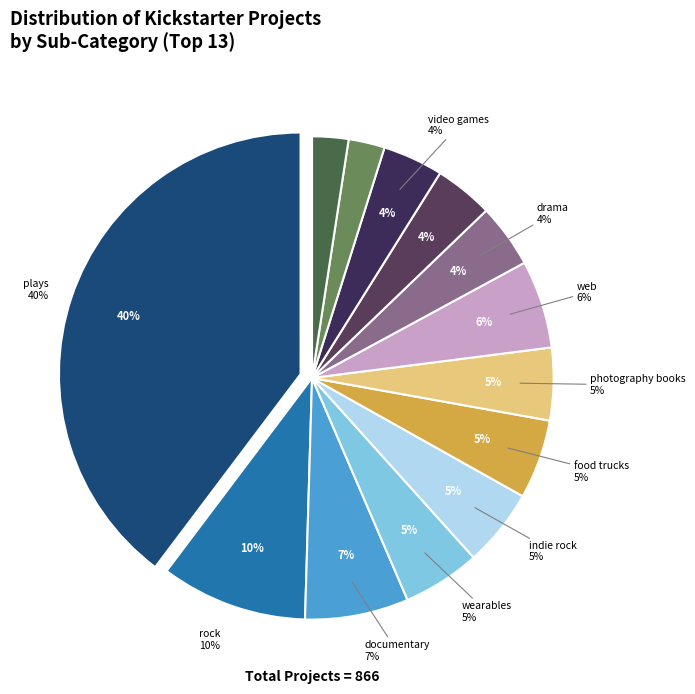

Which has a higher value, indie rock or rock?

rock